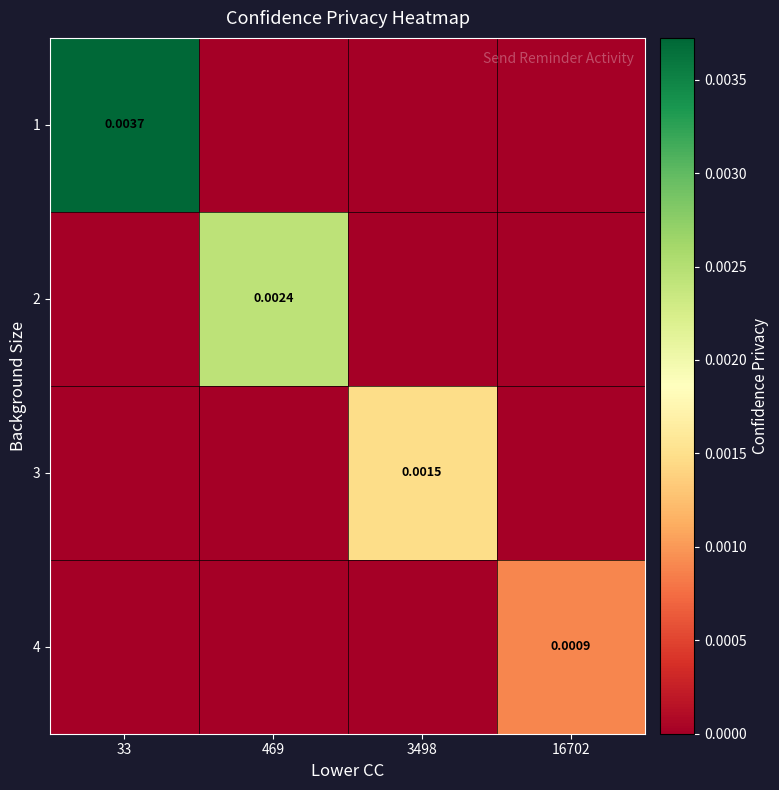

Is the value of 2 at 469 greater than the value of 3 at 3498?

Yes